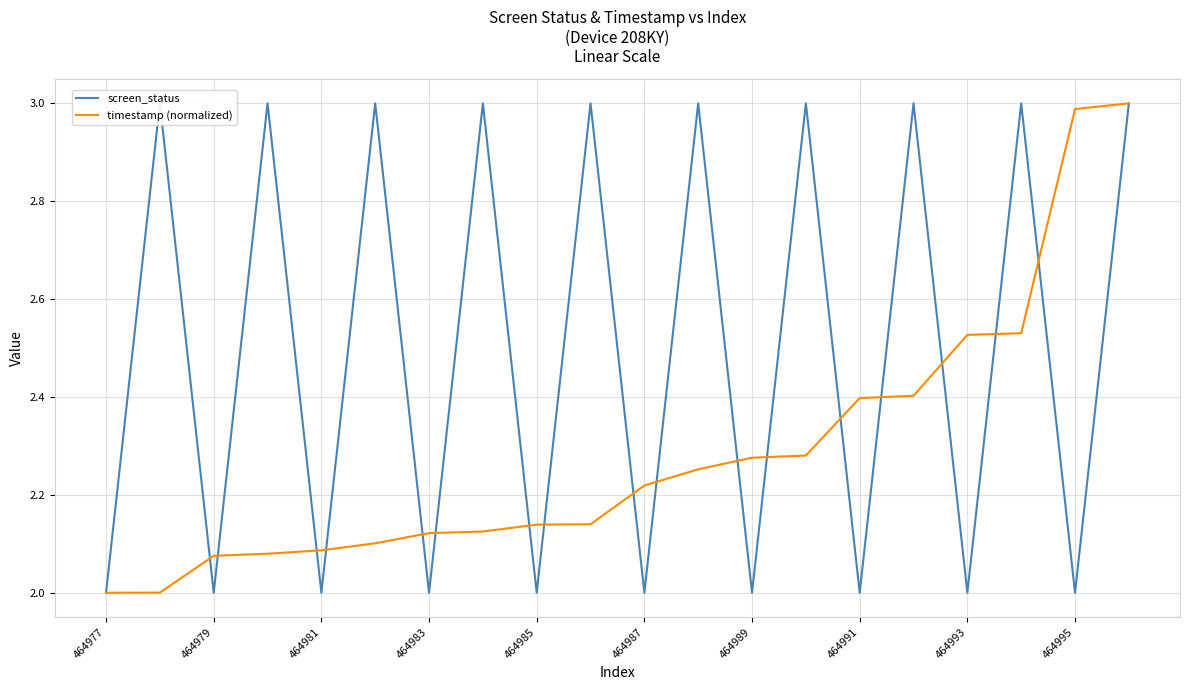

What is the average value of the screen_status series?

2.5